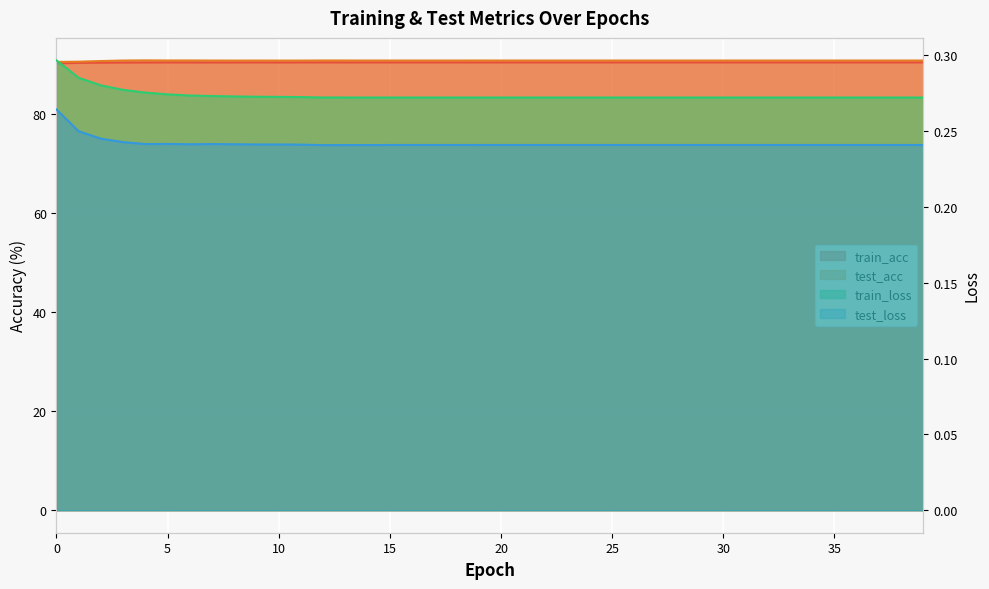

Count the train_loss values in the range 0 to 1.

40